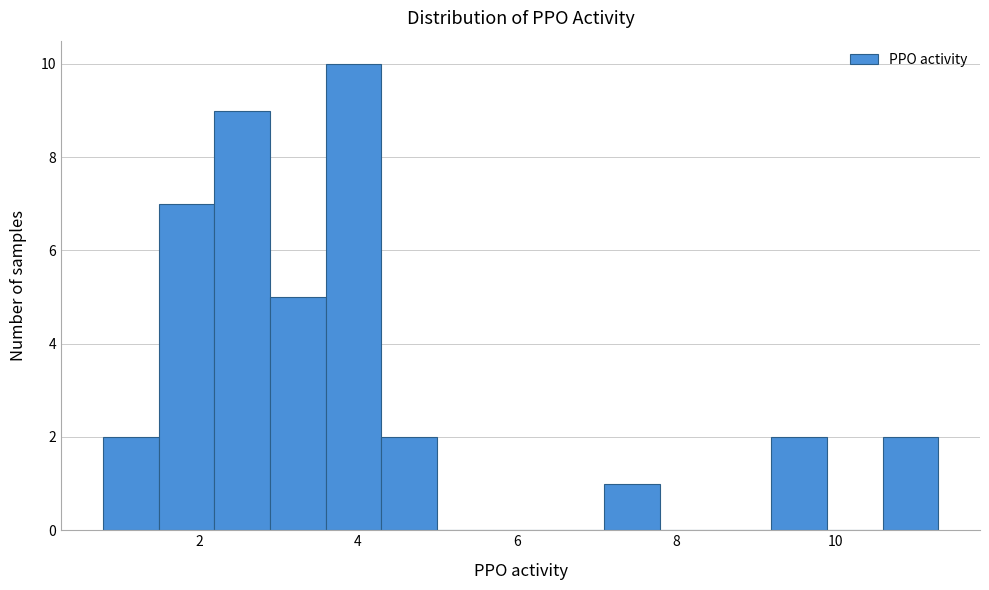

Around what value on the x-axis is the tallest bar? Give the approximate position of its centre, as read against the axis.

4.0